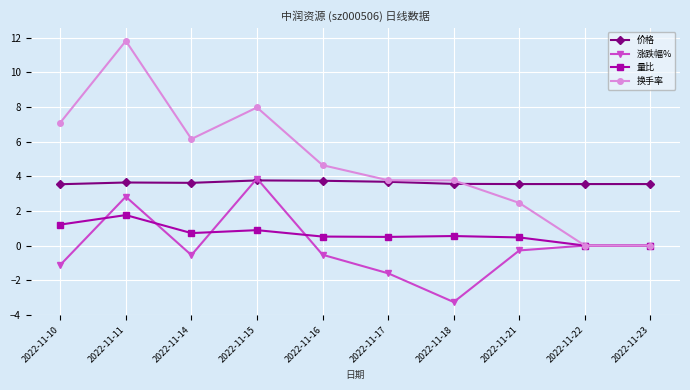

At which category is the sum across all series the highest?

2022-11-11